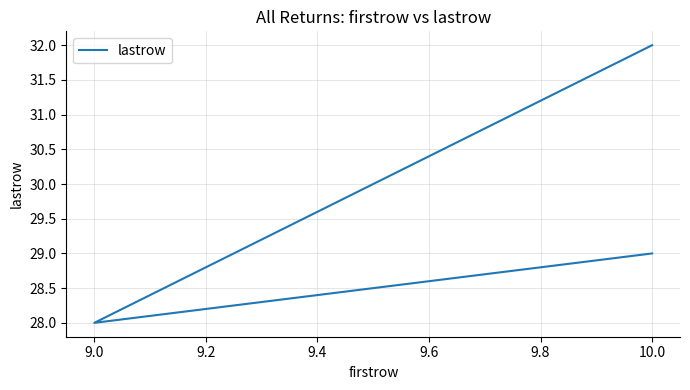

Approximately how many times larger is the value at 9.0 compared to 10.0?

0.9